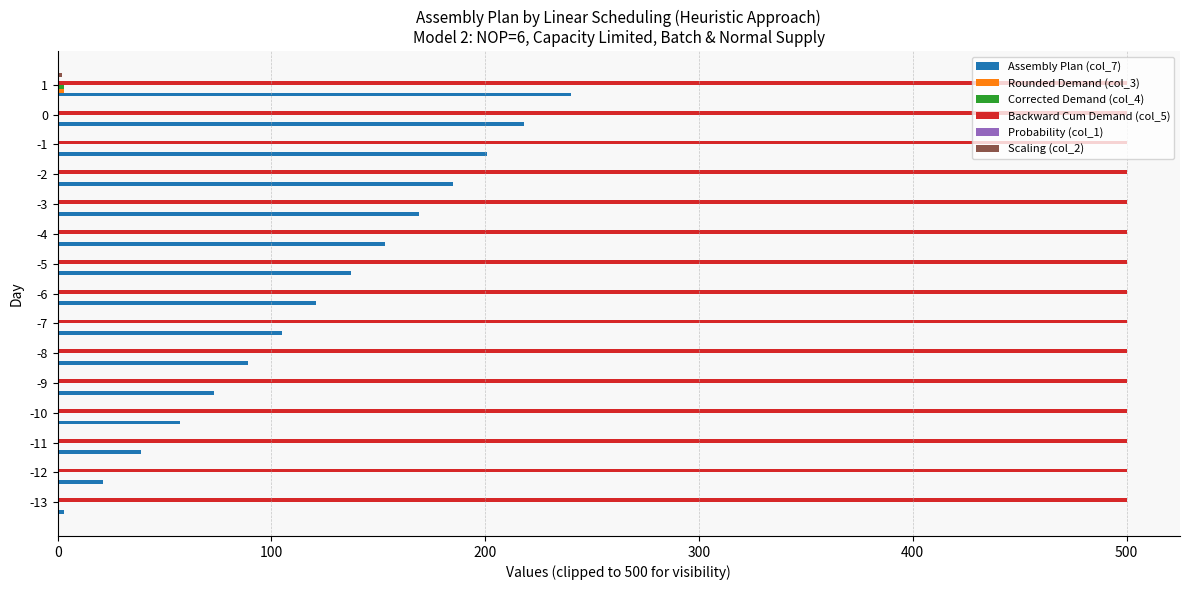

Which series has the largest total across all categories?

Backward Cum Demand (col_5)